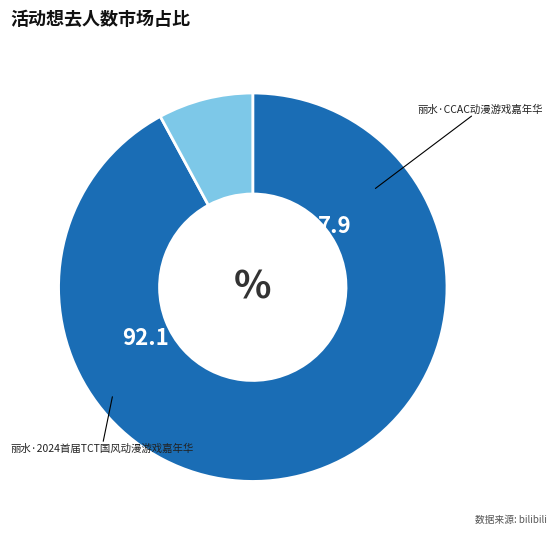

What is the smallest slice in the pie chart?

丽水·CCAC动漫游戏嘉年华